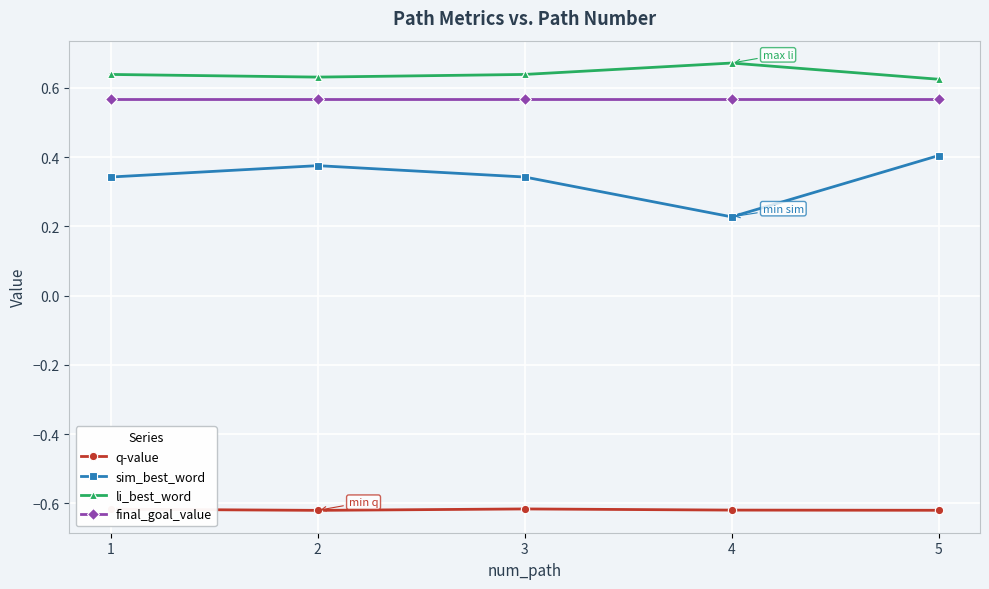

At how many categories does at least one series exceed 0?

5